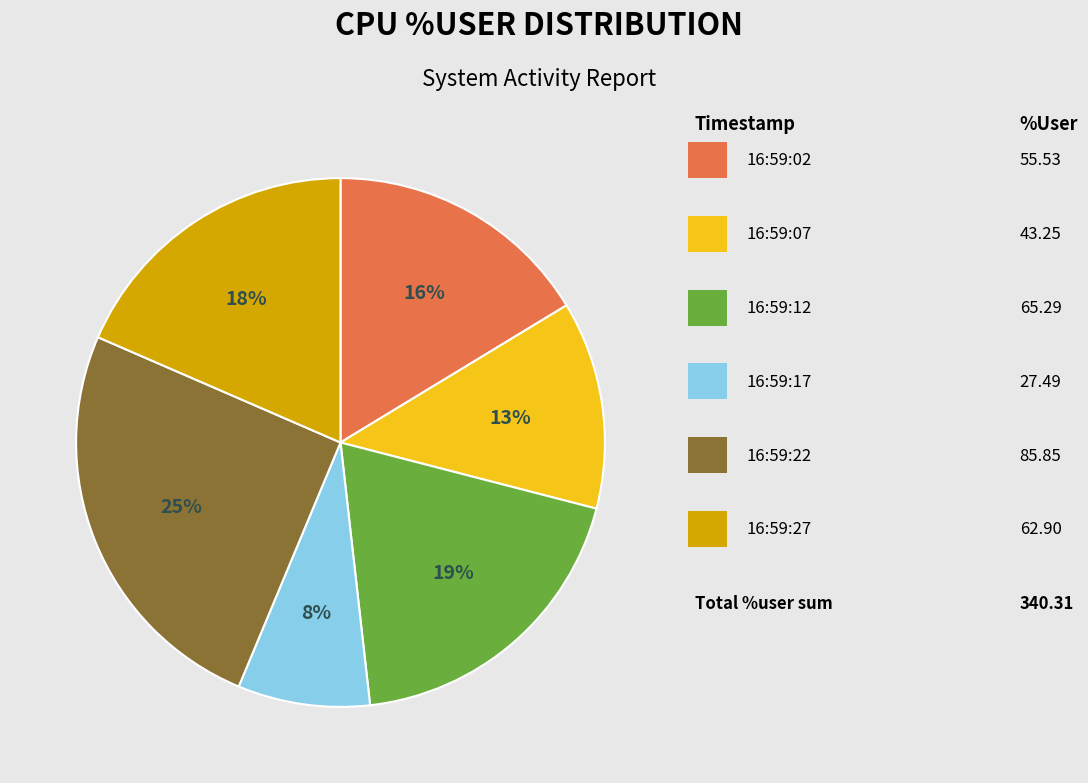

Is there a majority slice in this chart?

No